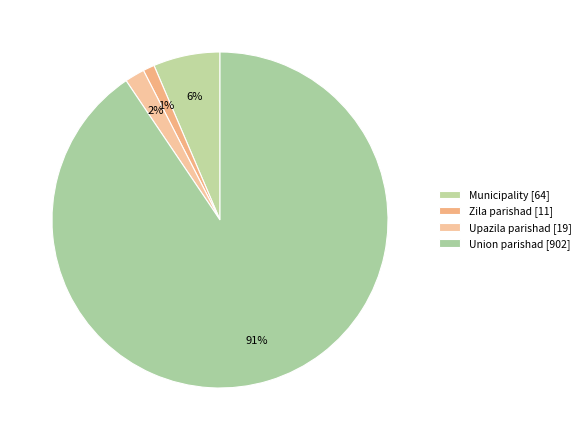

How many slices are in this pie chart?

4